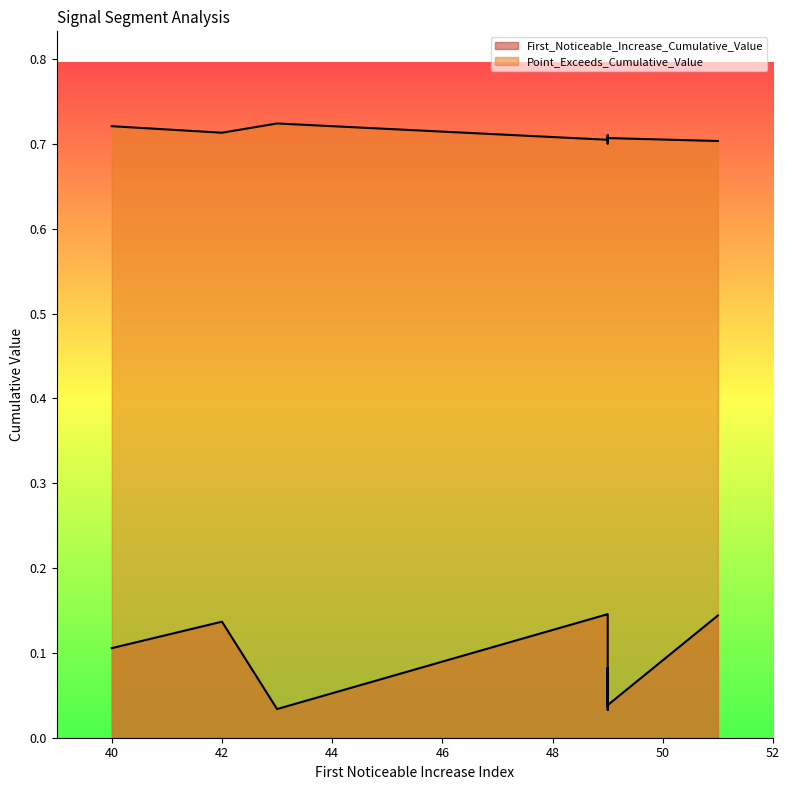

What is the spread (max minus min) of values at 49?

0.6